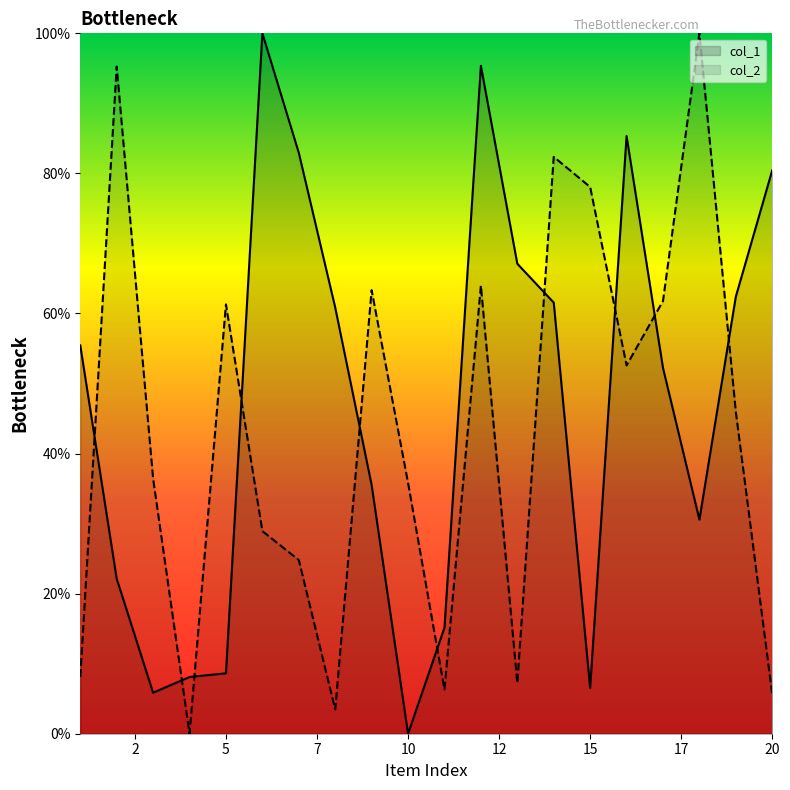

Where is the first local minimum for col_1?

3